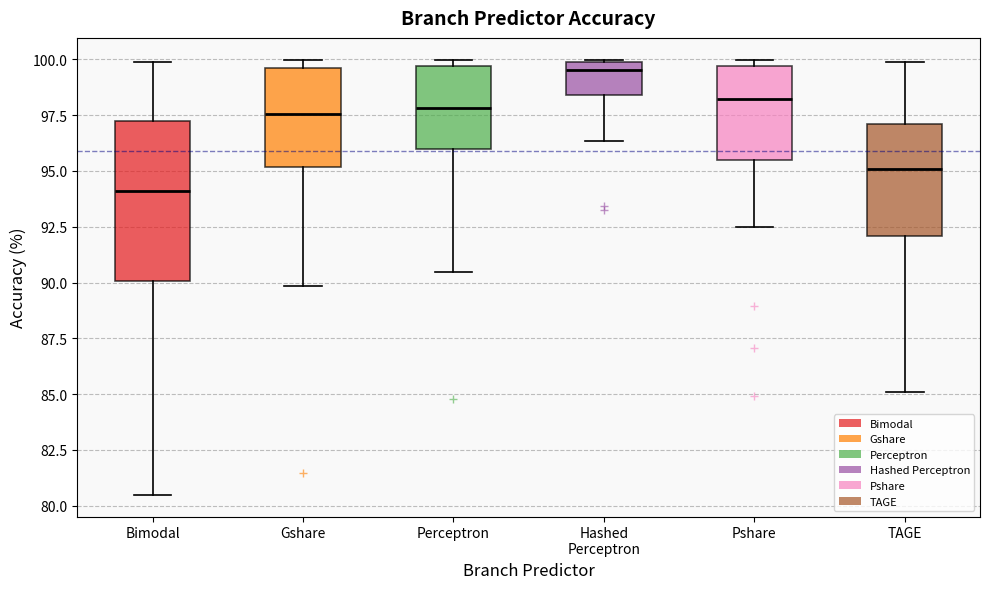

Reading left to right, read every box against the y-axis: the position of its median line, the range the box covers, and the ends of its whiskers. The values are not printed on the chart, so give them approximately, as read against the axis.

Bimodal: median 94.0, box 90.0 to 97.0, whiskers 80.5 to 100.0
Gshare: median 97.5, box 95.0 to 99.5, whiskers 90.0 to 100.0
Perceptron: median 98.0, box 96.0 to 99.5, whiskers 90.5 to 100.0
Hashed Perceptron: median 99.5, box 98.5 to 100.0, whiskers 96.5 to 100.0
Pshare: median 98.0, box 95.5 to 99.5, whiskers 92.5 to 100.0
TAGE: median 95.0, box 92.0 to 97.0, whiskers 85.0 to 100.0